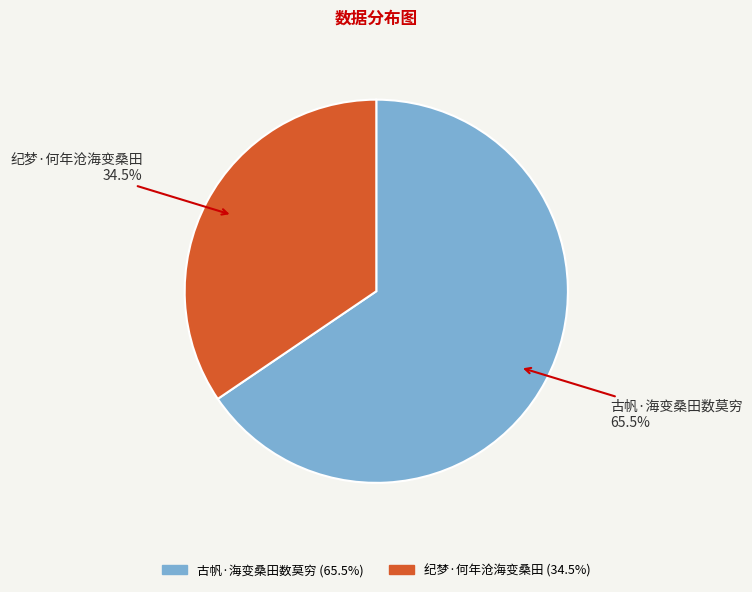

Is 古帆·海变桑田数莫穷 the majority of the pie?

Yes